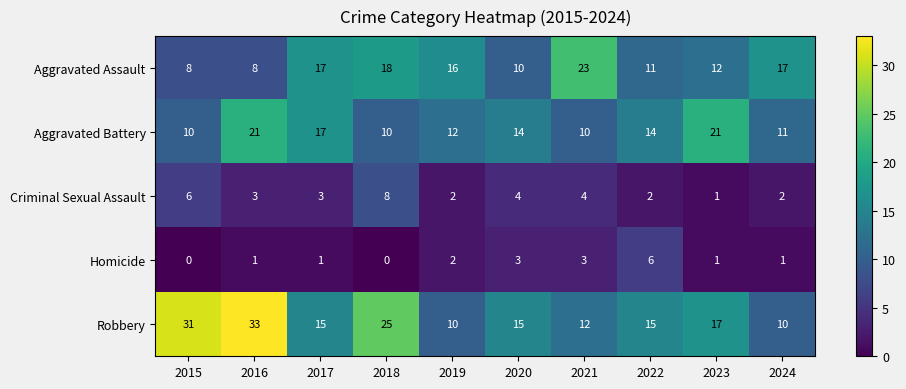

Is the value of Criminal Sexual Assault at 2023 greater than the value of Robbery at 2016?

No